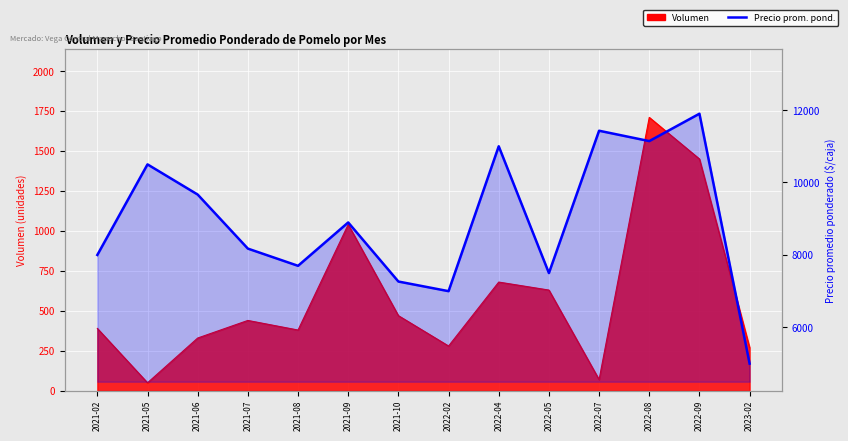

How many values exceed 8897?

6